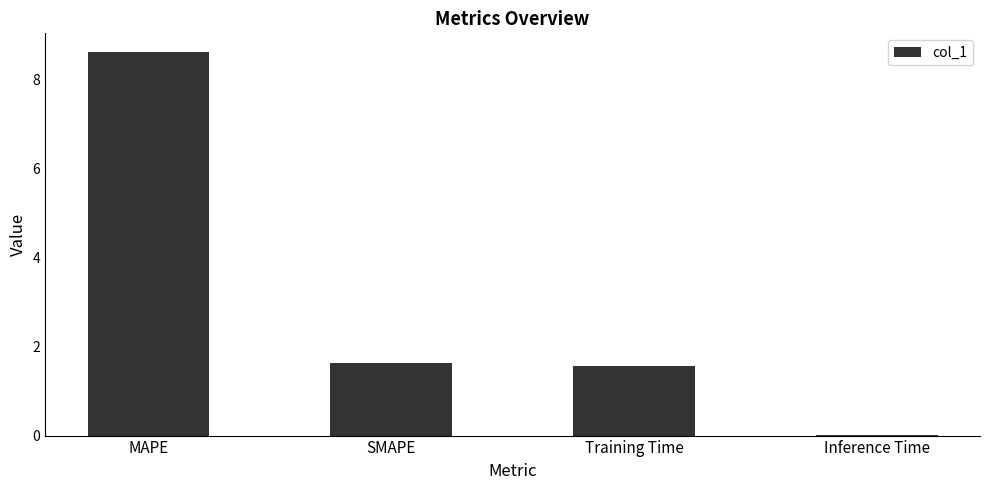

What is the sum of the values at Training Time and SMAPE?

3.2